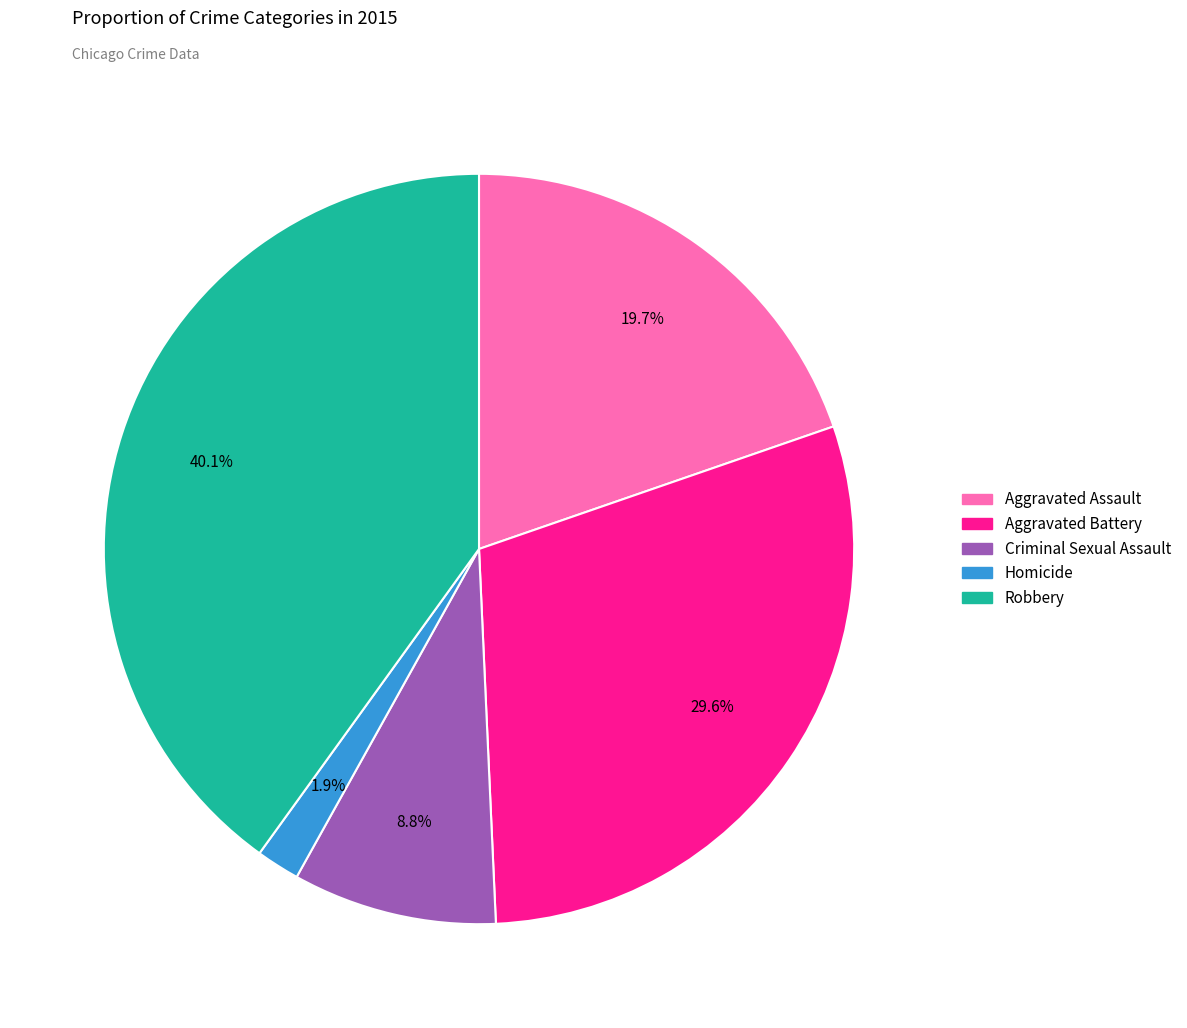

Which has a higher value, Homicide or Aggravated Battery?

Aggravated Battery